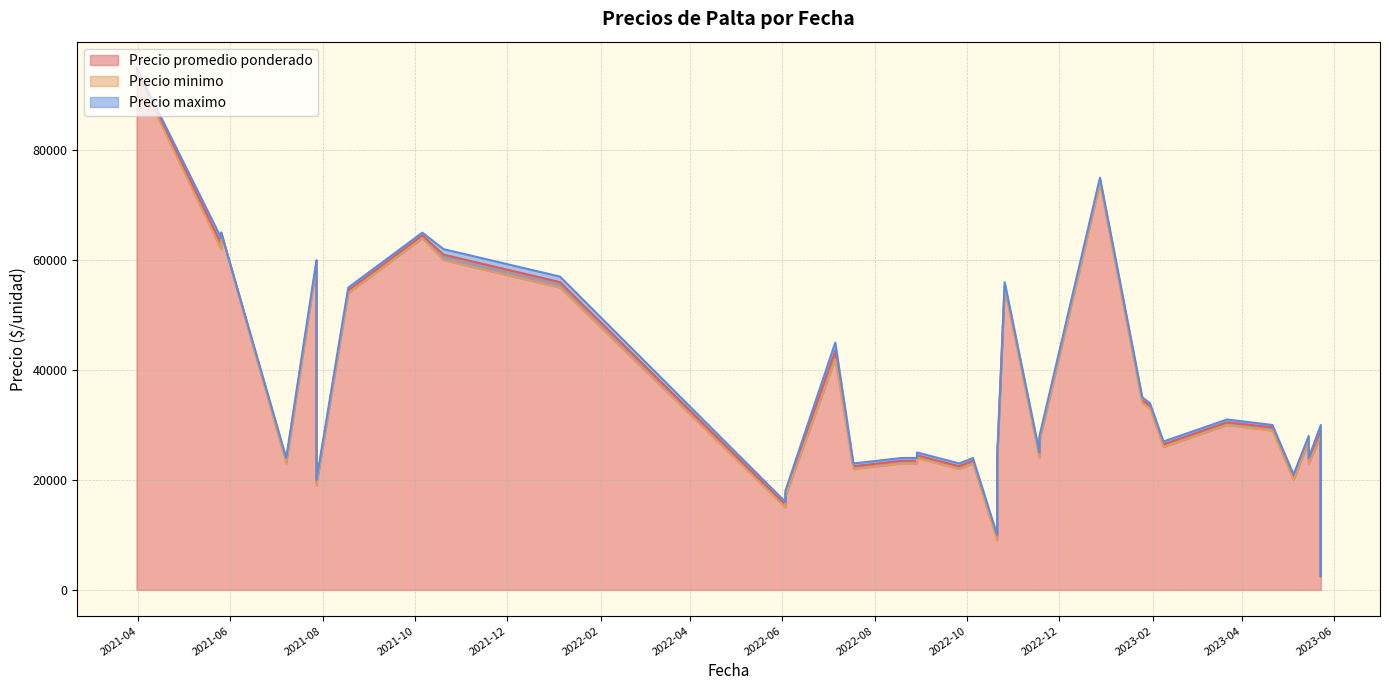

Does the chart display data point markers on the line(s)?

No